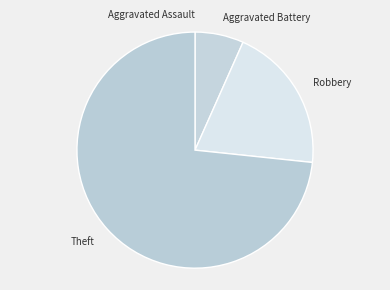

What is the largest slice in the pie chart?

Theft